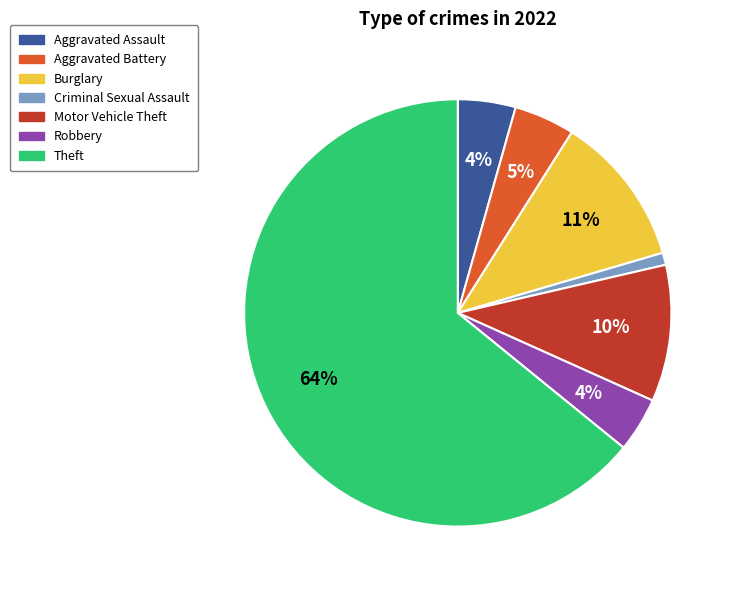

The Aggravated Assault slice represents 4% of the pie. True or false?

True